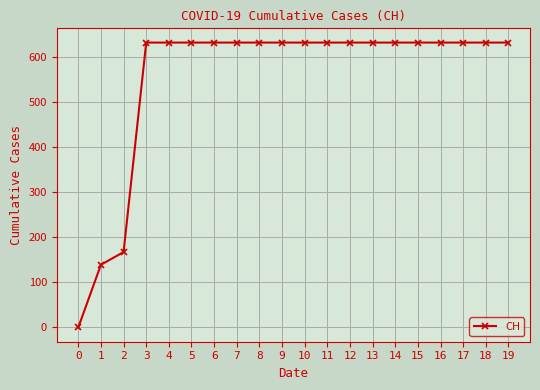

What is the difference between the maximum and minimum values?

631